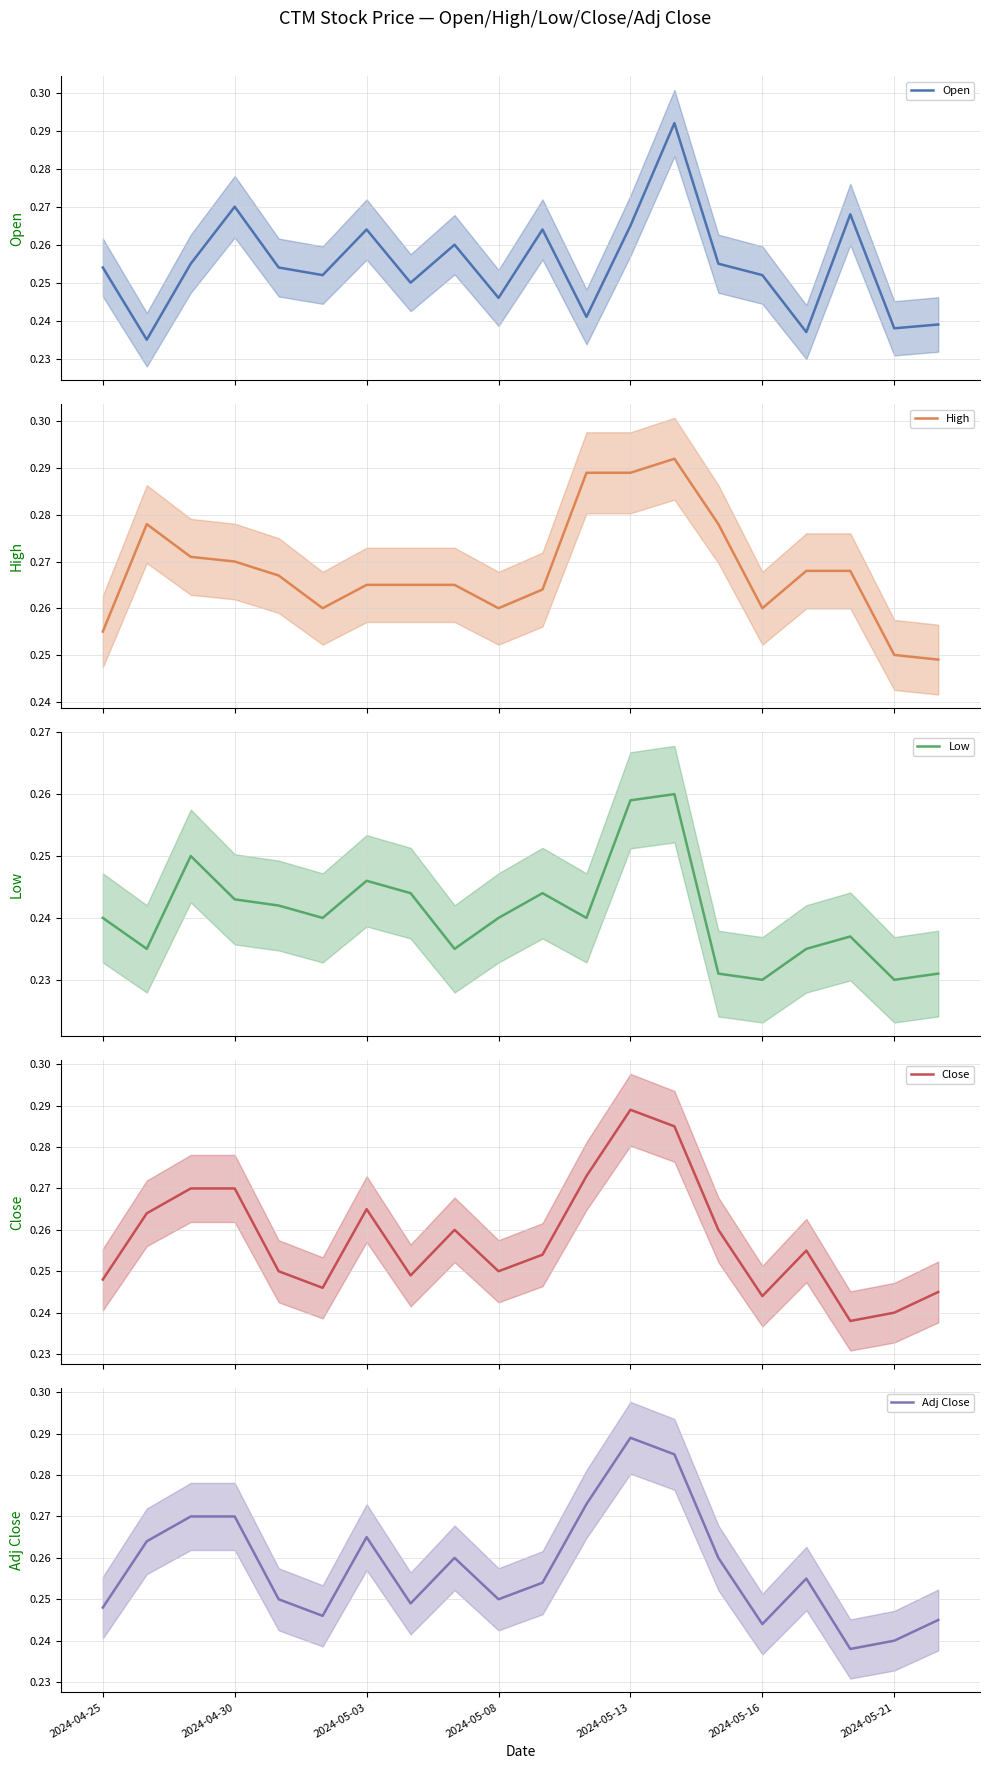

The Adj Close series shows 0.4 at 2024-05-16. True or false?

False